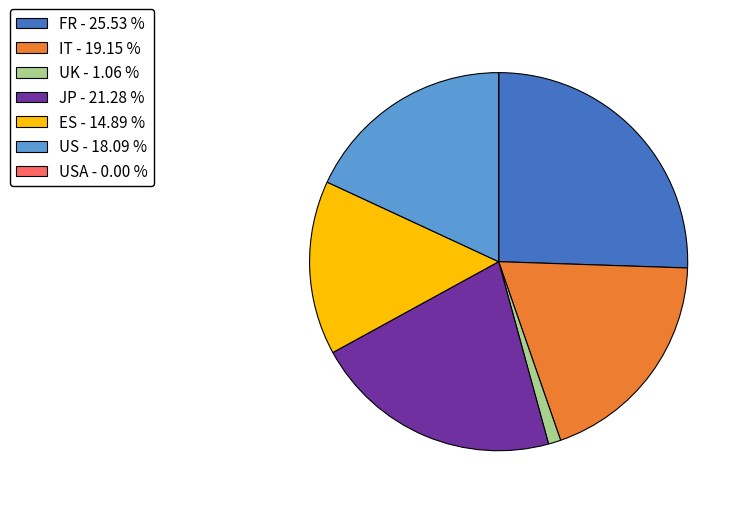

Does any single category account for the majority?

No